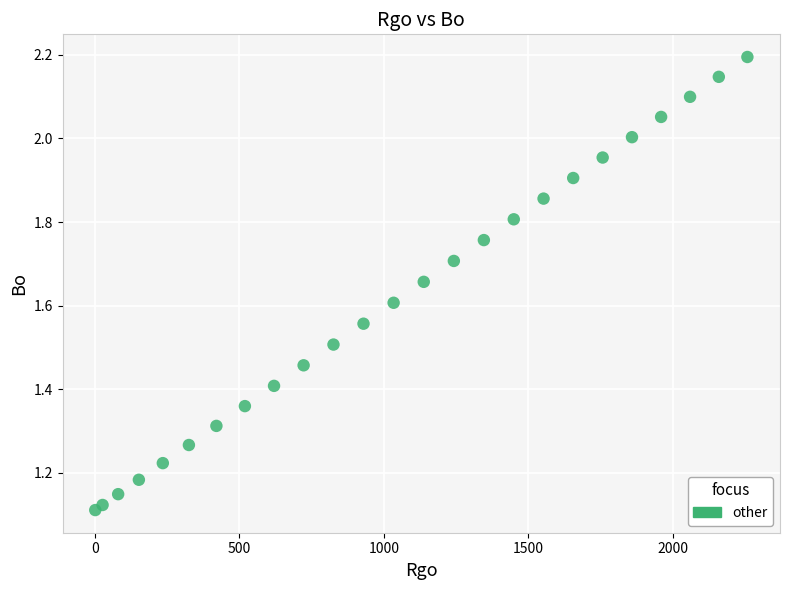

What is the range of X values (max minus min)?

2257.4